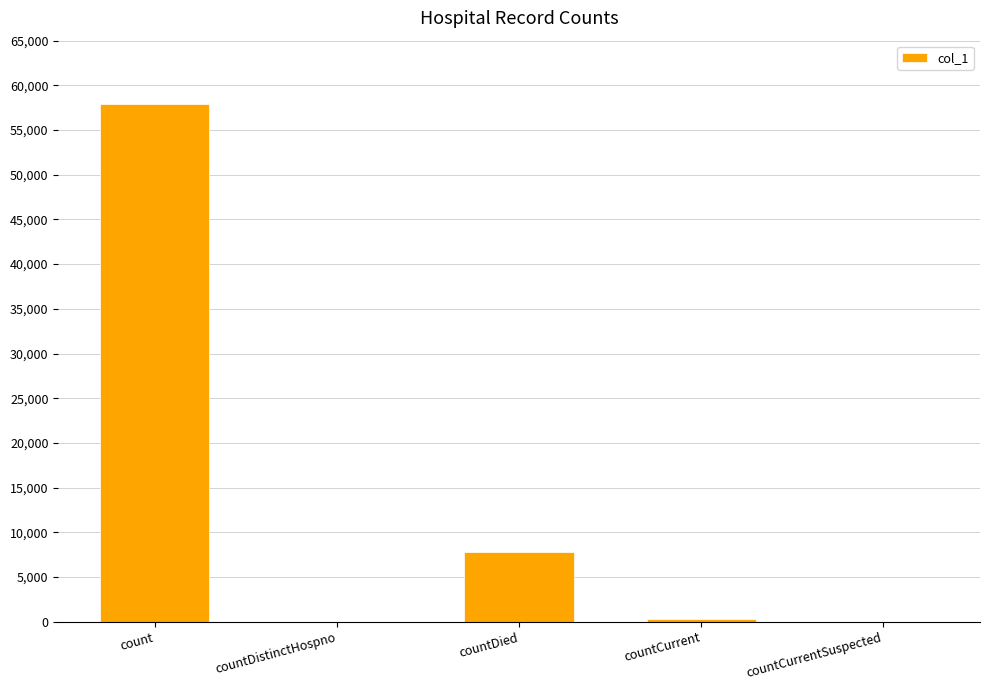

At which label is the value closest to 28934?

countDied